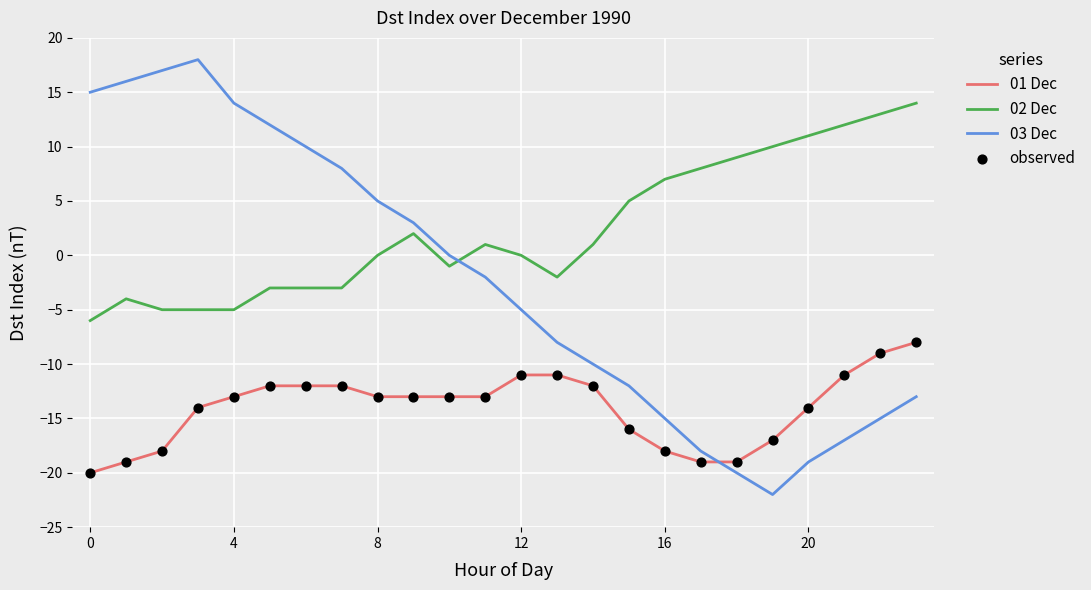

Which series has the largest range (max minus min)?

03 Dec